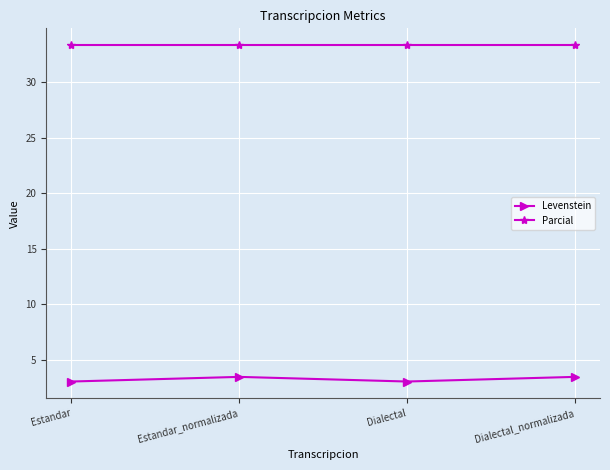

What is the total value across all series at Estandar_normalizada?

36.8